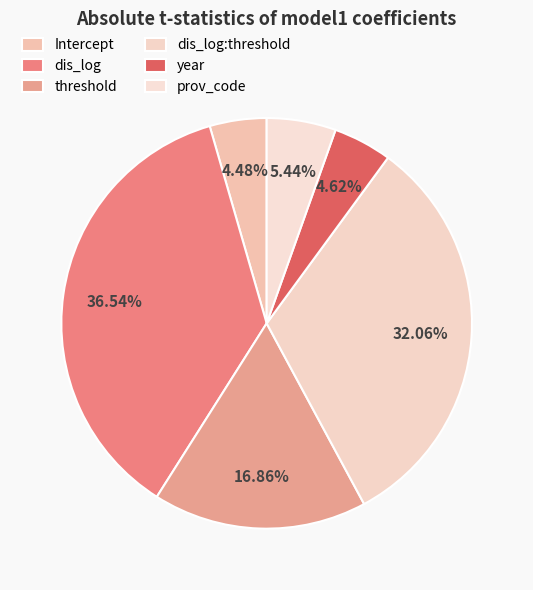

To the nearest percent, what percentage of the pie is Intercept?

4%